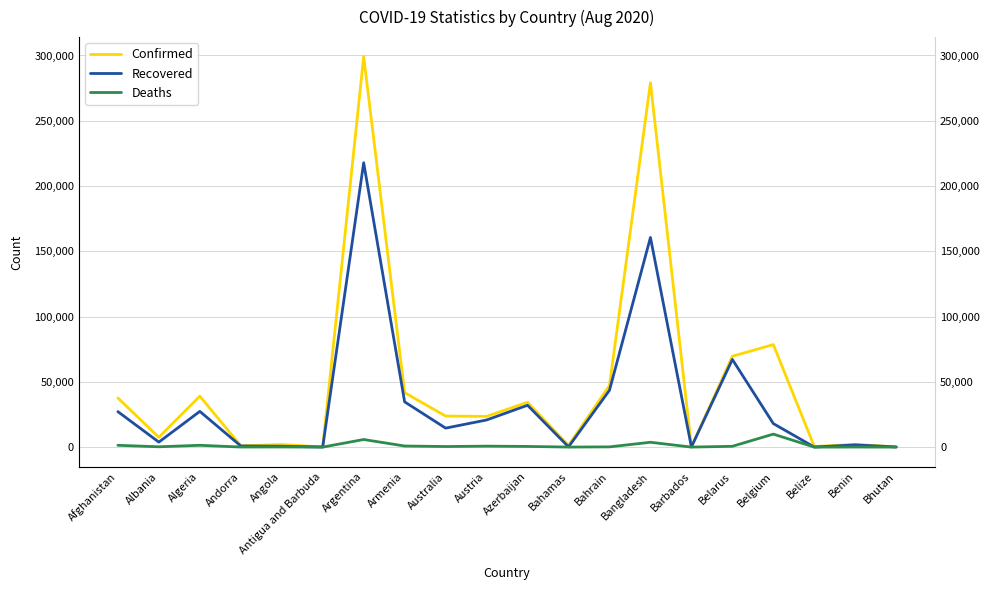

How many lines are shown in the chart?

3